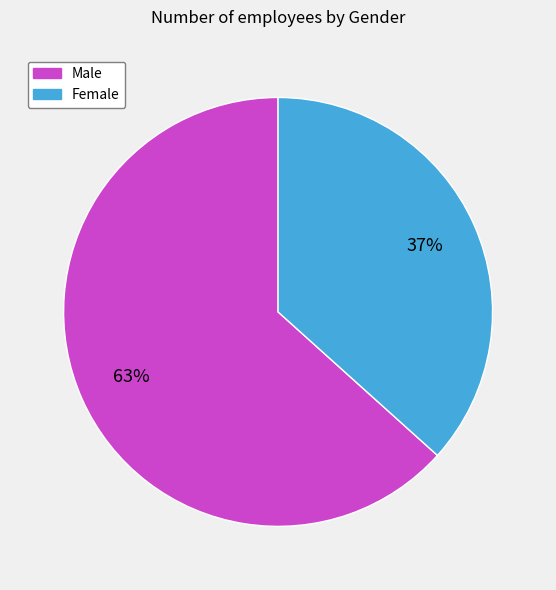

Which category has the smallest portion of the pie?

Female